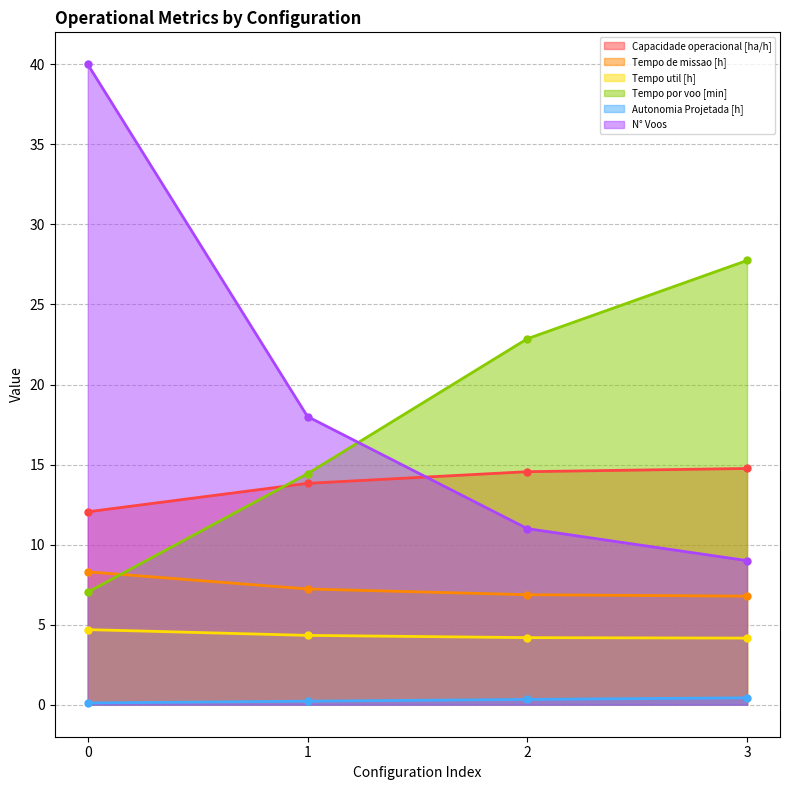

Count the number of data series in this chart.

6